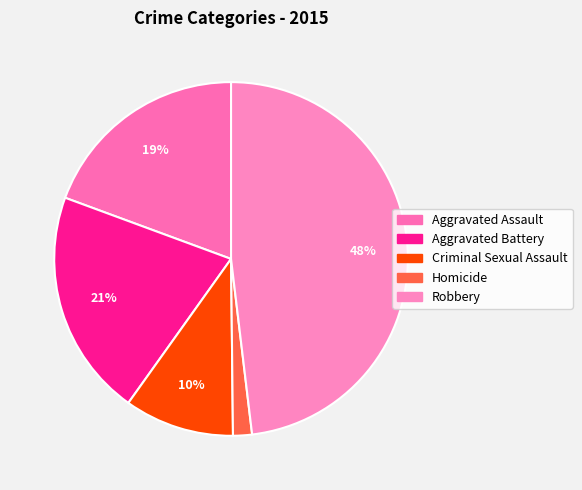

To the nearest percent, what is the difference between the largest and smallest slice percentages?

46%